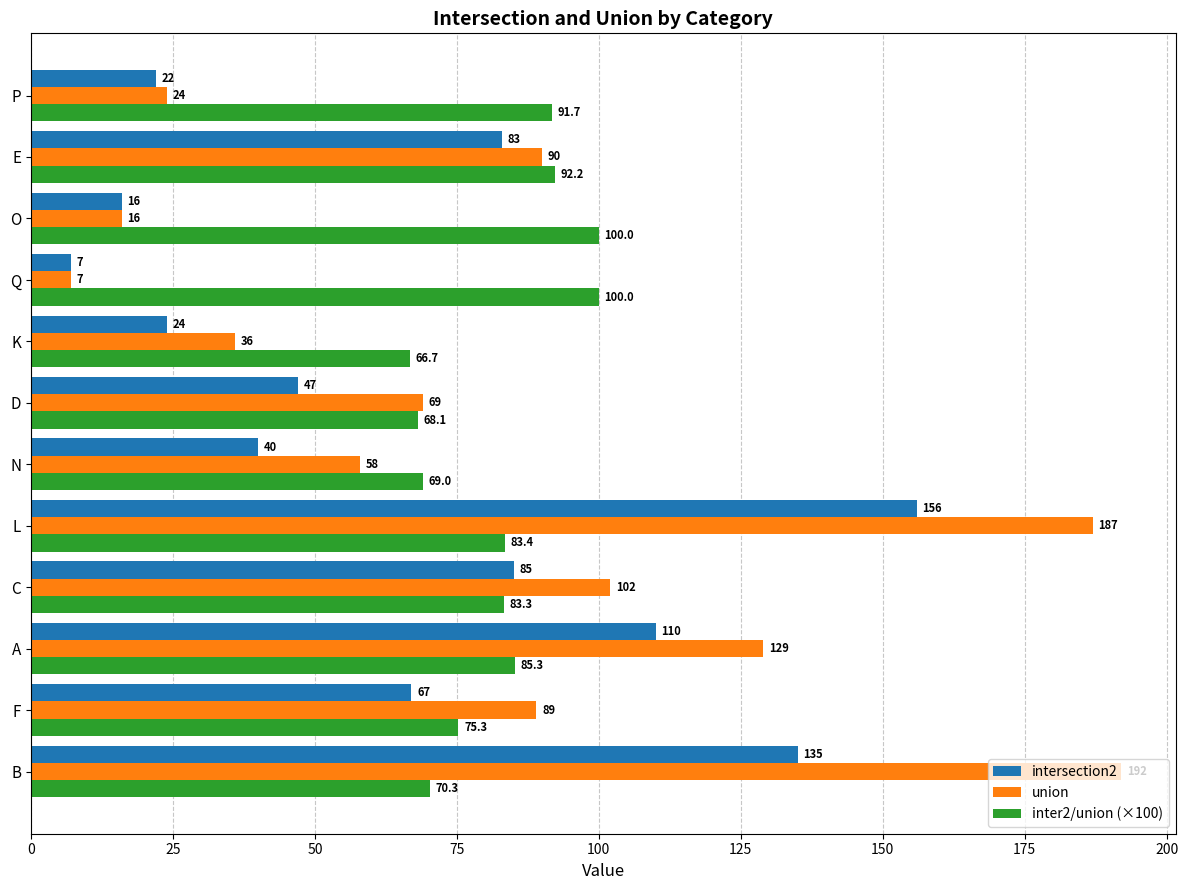

True or false: inter2/union (×100) has a value of 100.0 at Q.

True